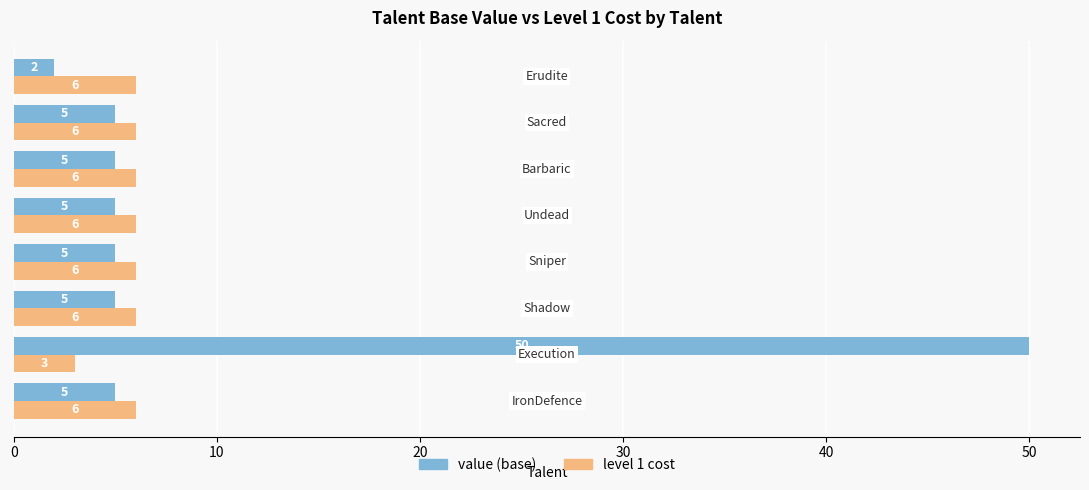

List the series in order of their peak value, lowest first.

level 1 cost, value (base)